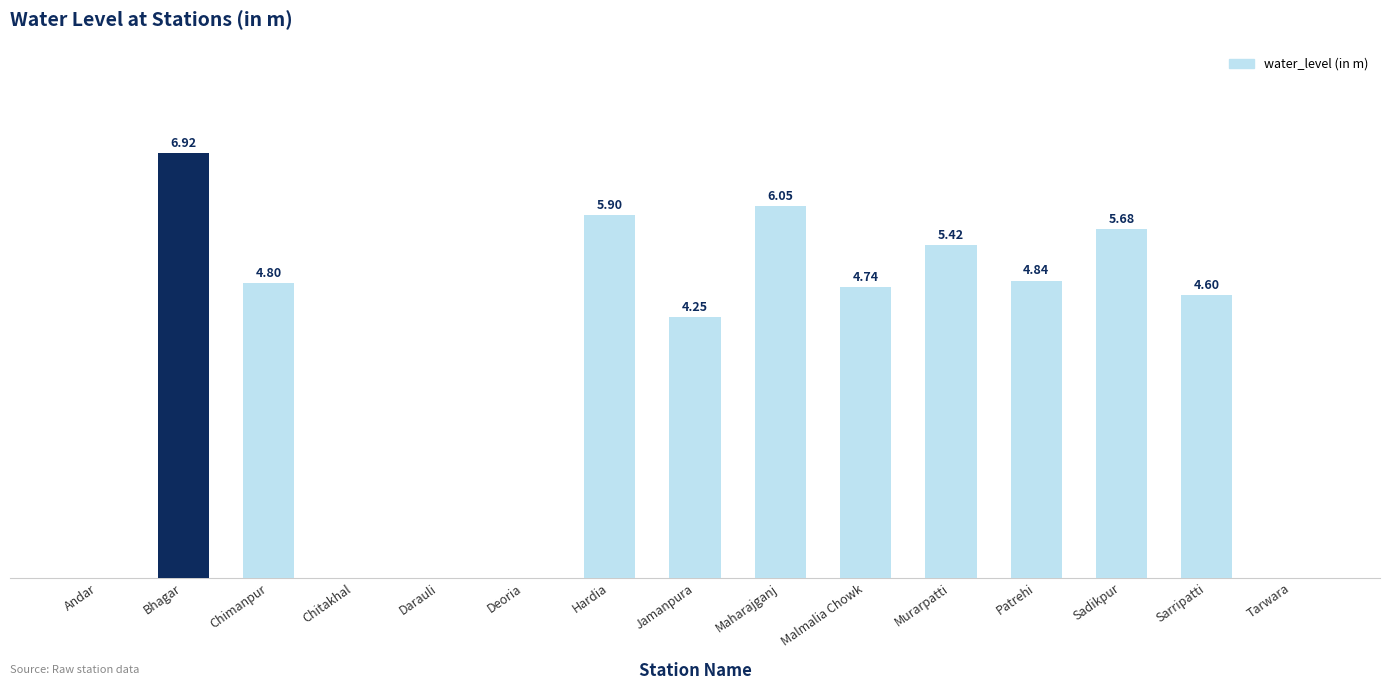

Where does the data first go above 4?

Bhagar